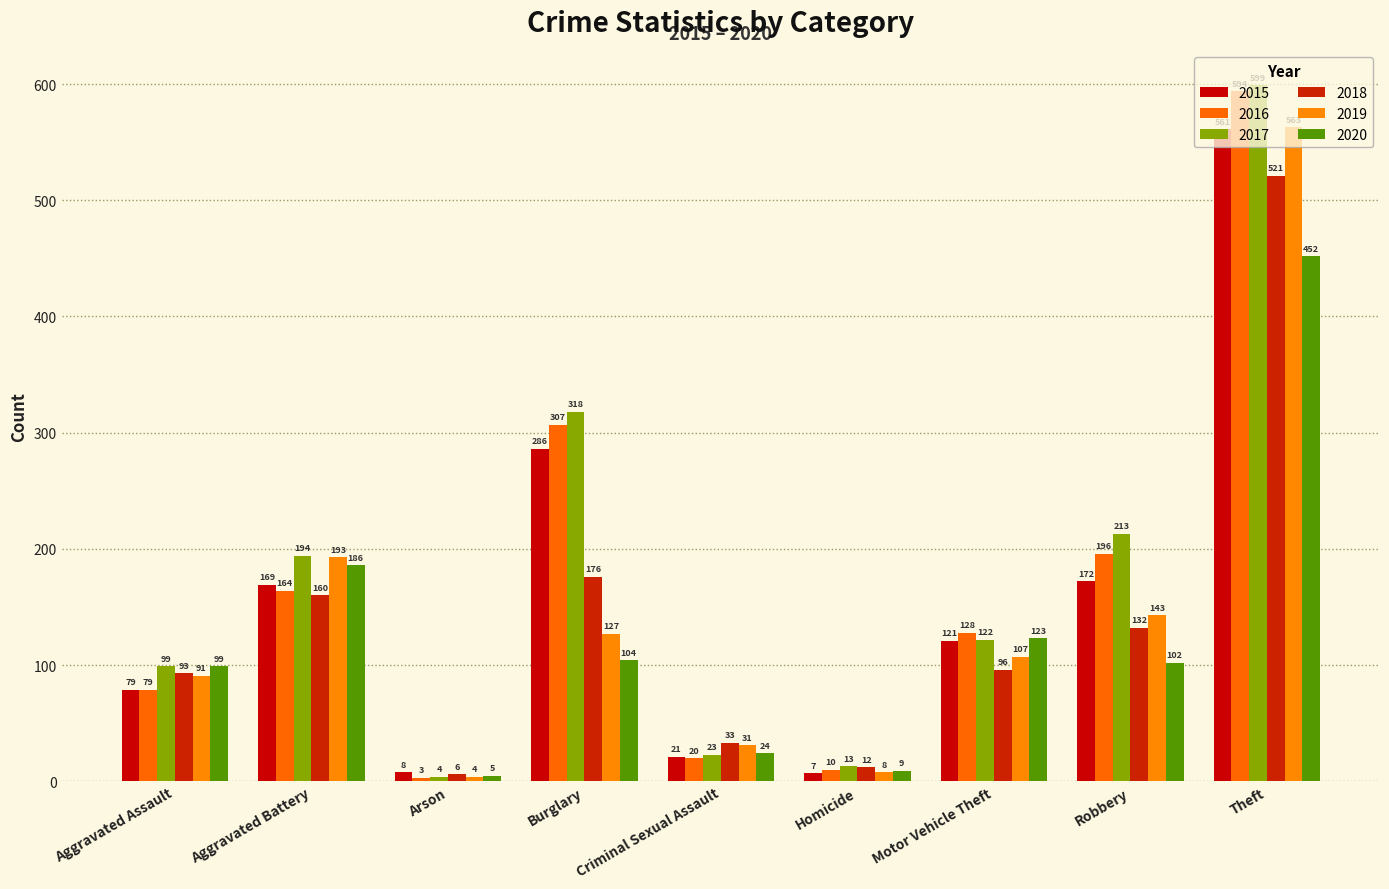

Reading right to left, what are all the values shown in this chart?

2015: 561	172	121	7	21	286	8	169	79
2016: 594	196	128	10	20	307	3	164	79
2017: 599	213	122	13	23	318	4	194	99
2018: 521	132	96	12	33	176	6	160	93
2019: 563	143	107	8	31	127	4	193	91
2020: 452	102	123	9	24	104	5	186	99